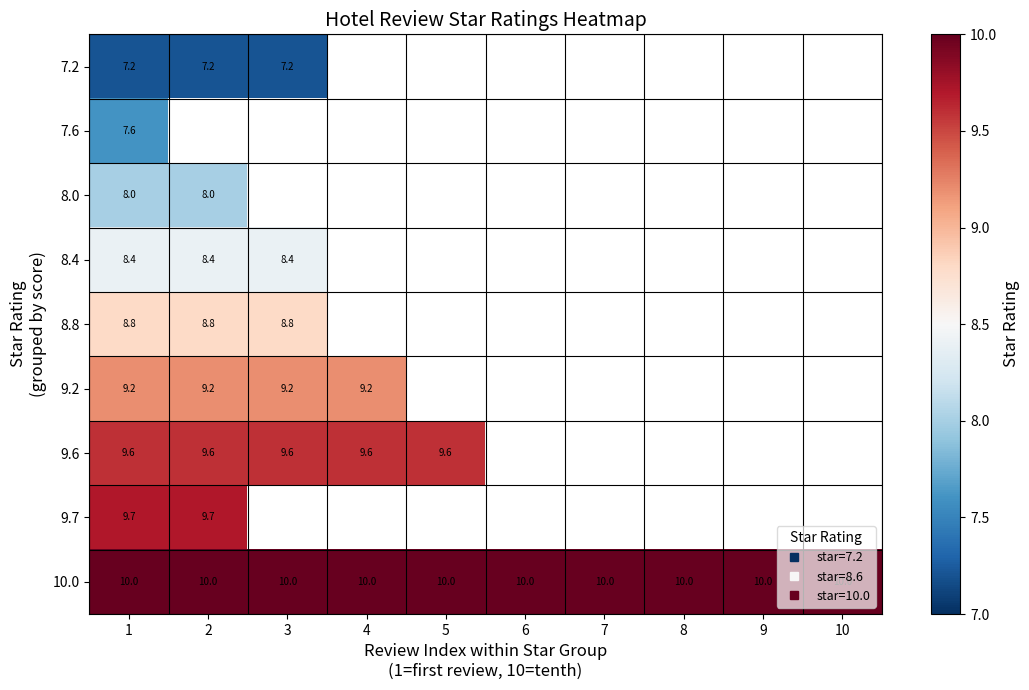

At how many categories does at least one series exceed 9?

10